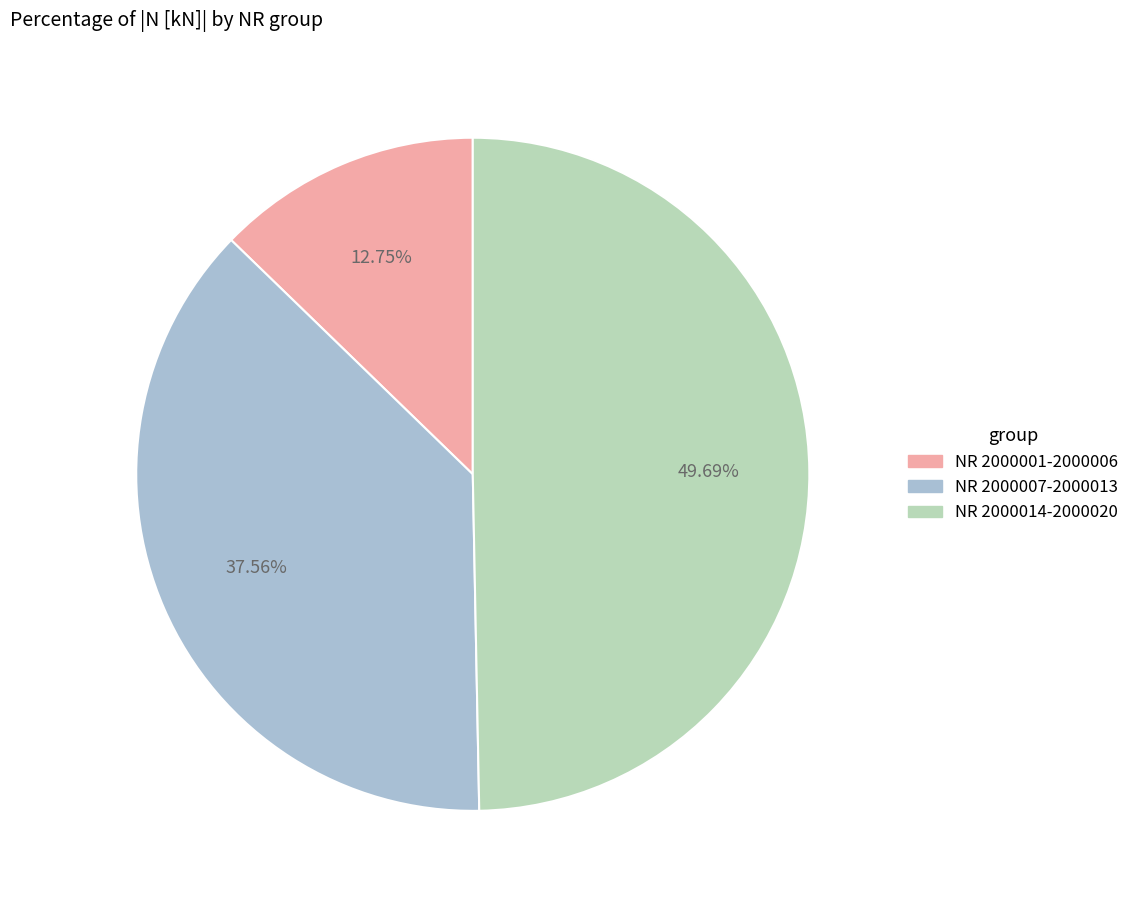

Rank the categories by value from lowest to highest.

NR 2000001-2000006, NR 2000007-2000013, NR 2000014-2000020